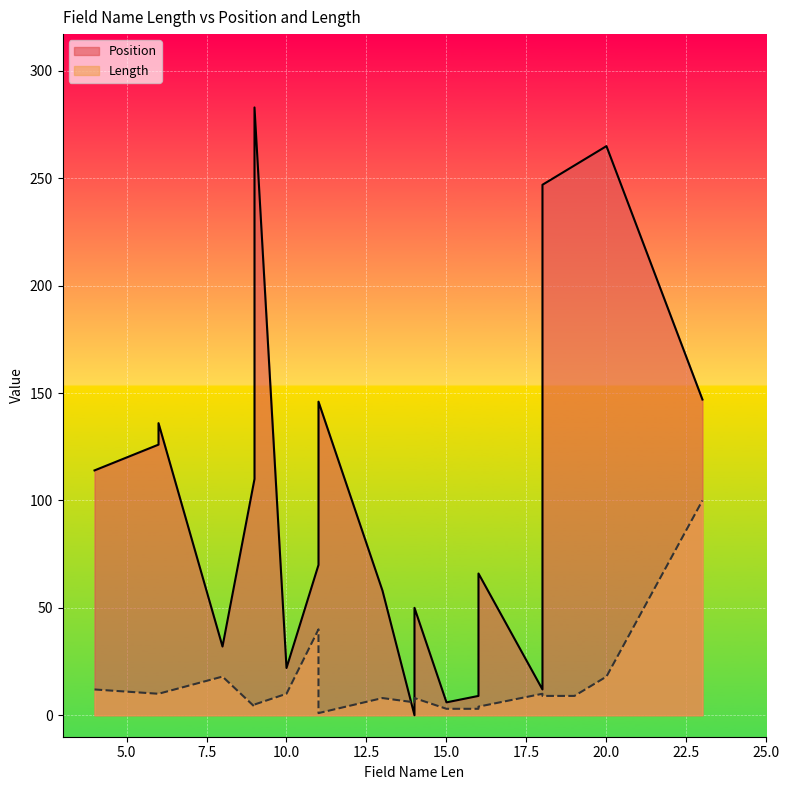

What is the highest value of the Position series?

283